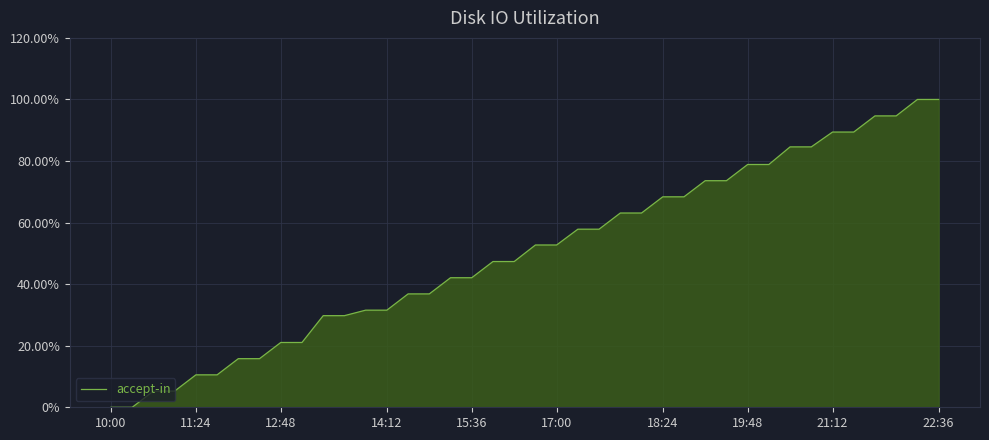

What is the greatest value displayed?

100.0